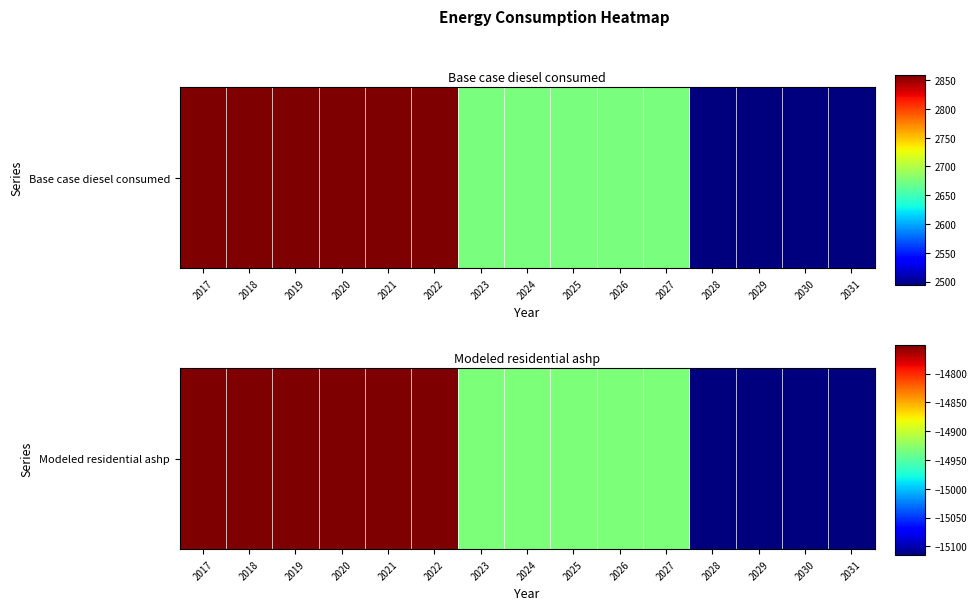

What is the difference between the values at 2026 and 2020?

182.5